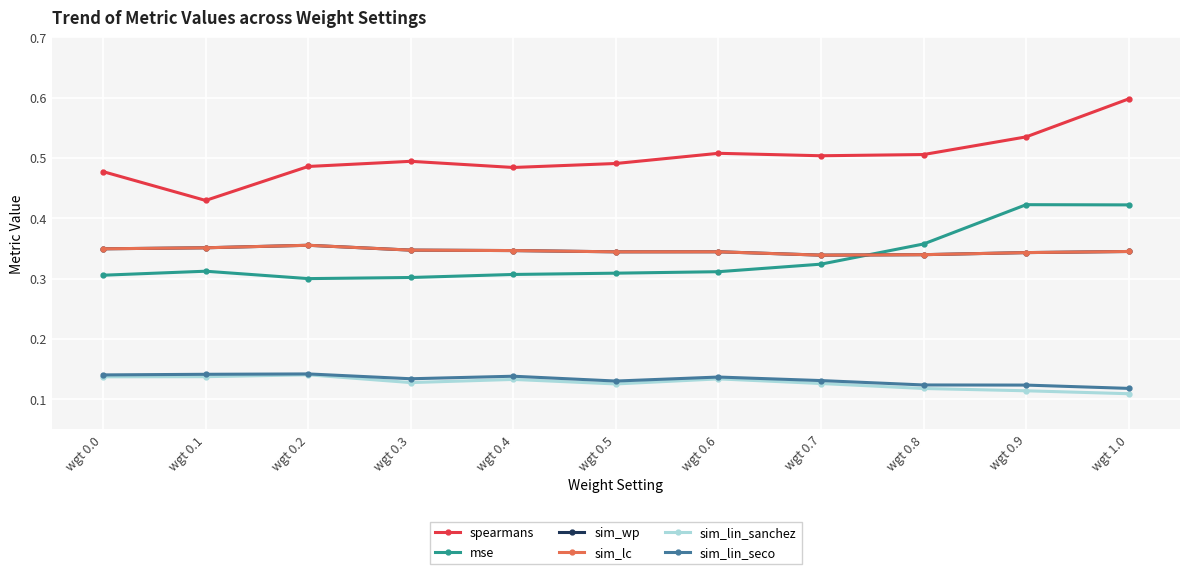

In sim_wp, how many points are higher than both neighbors (excluding endpoints)?

2